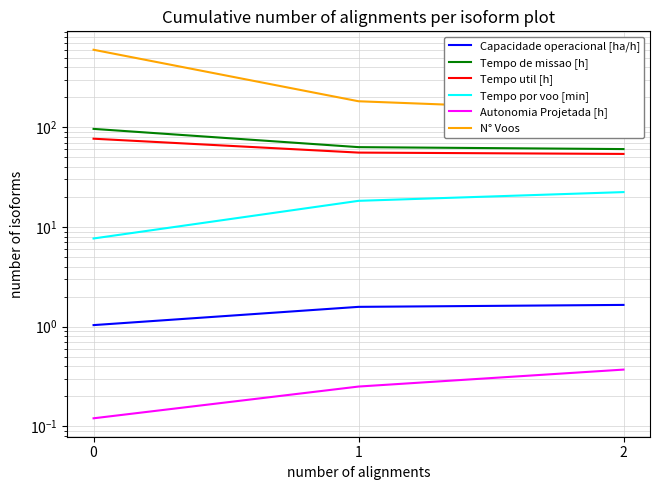

Is it true that Capacidade operacional [ha/h] equals 2.1 at 1?

False